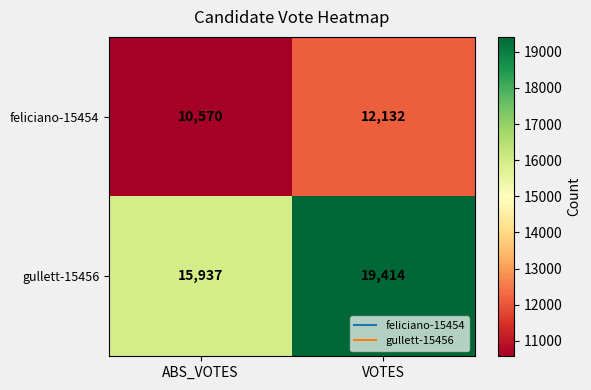

What is the total value across all series at ABS_VOTES?

26507